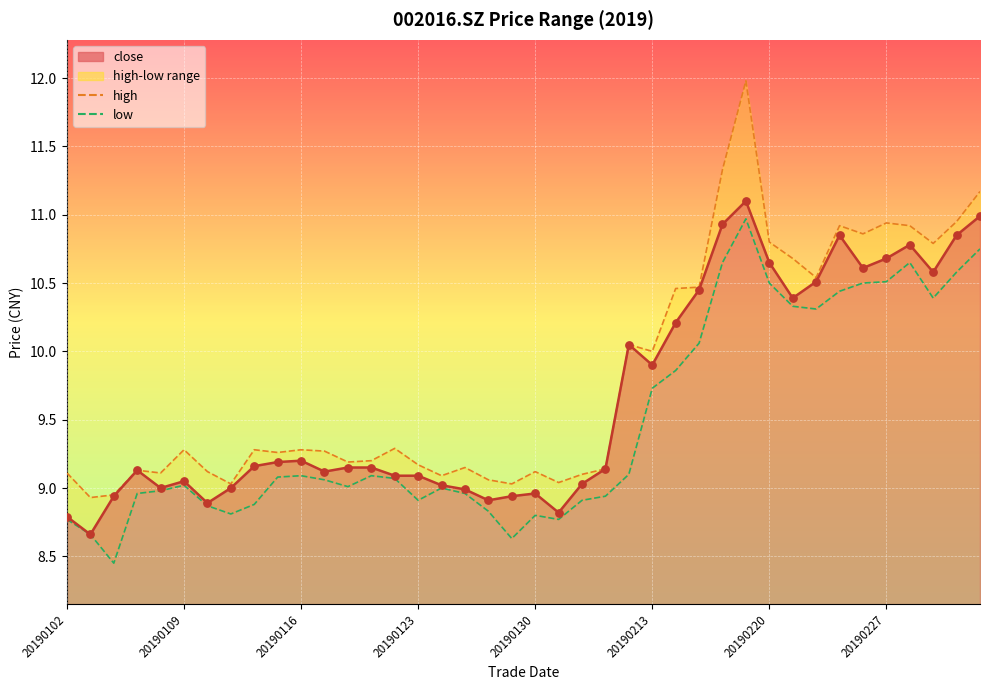

Which series contains the lowest Y value?

low